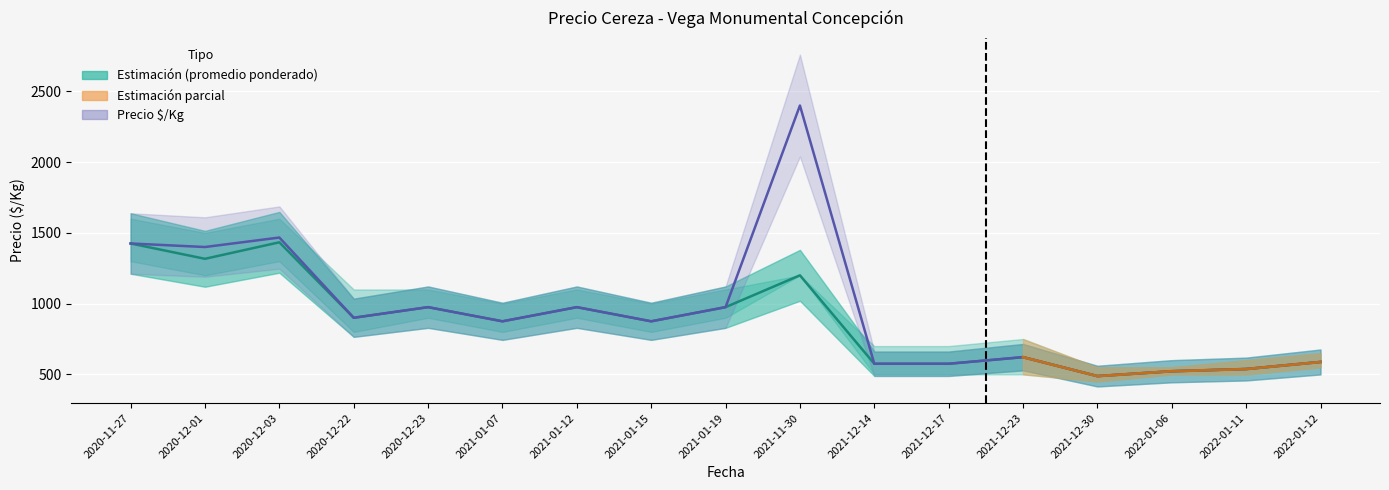

What is the sum of all Precio promedio ponderado values?

14856.1